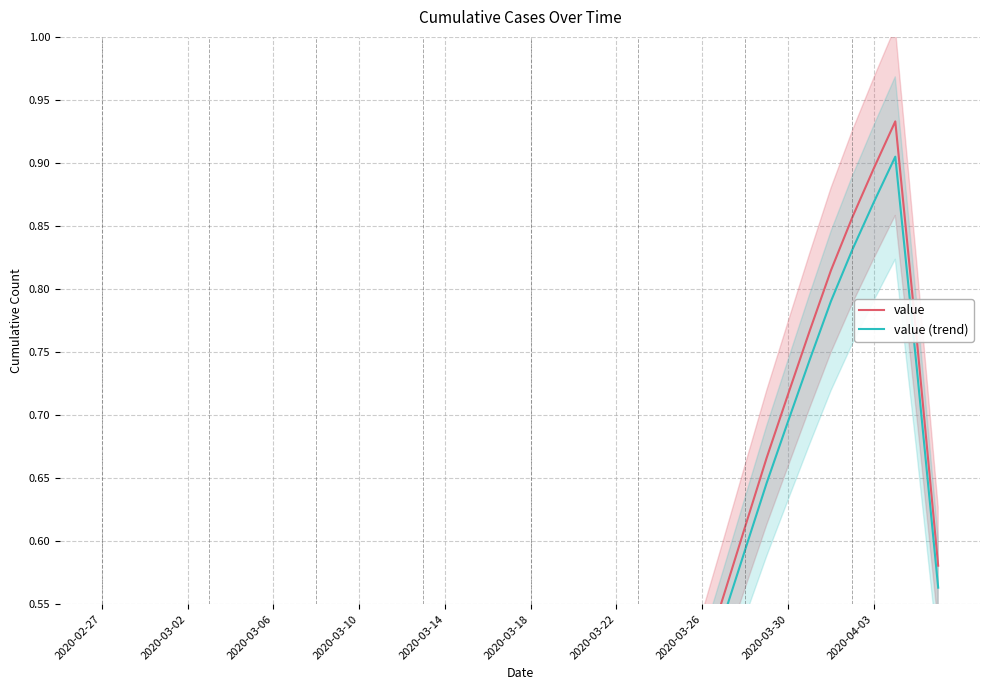

True or false: value has more than 0 interior local peaks.

True